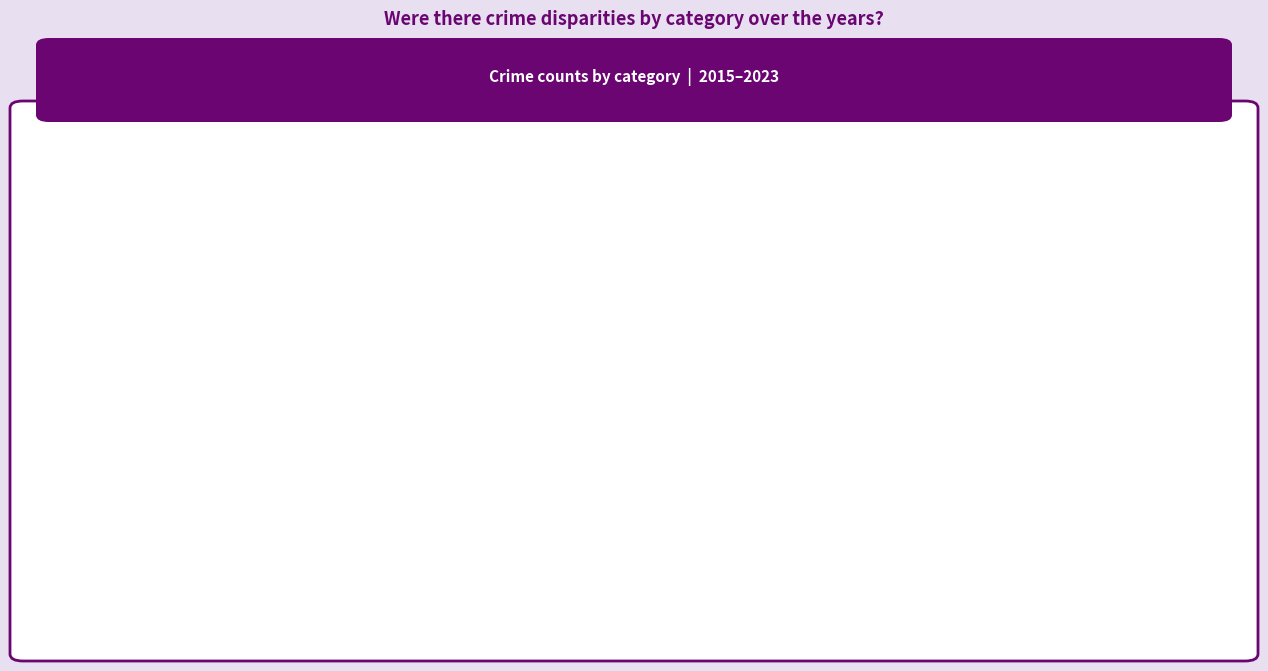

At 2022, list the series in order from largest to smallest.

Robbery, Aggravated Battery, Aggravated Assault